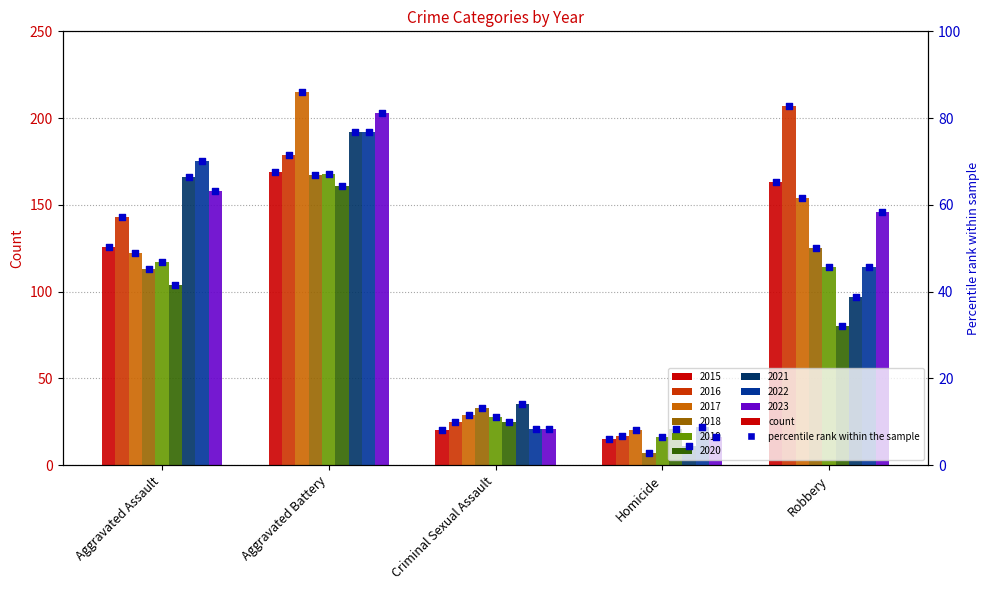

Approximately how many times larger is the value at Robbery compared to Homicide?

10.9